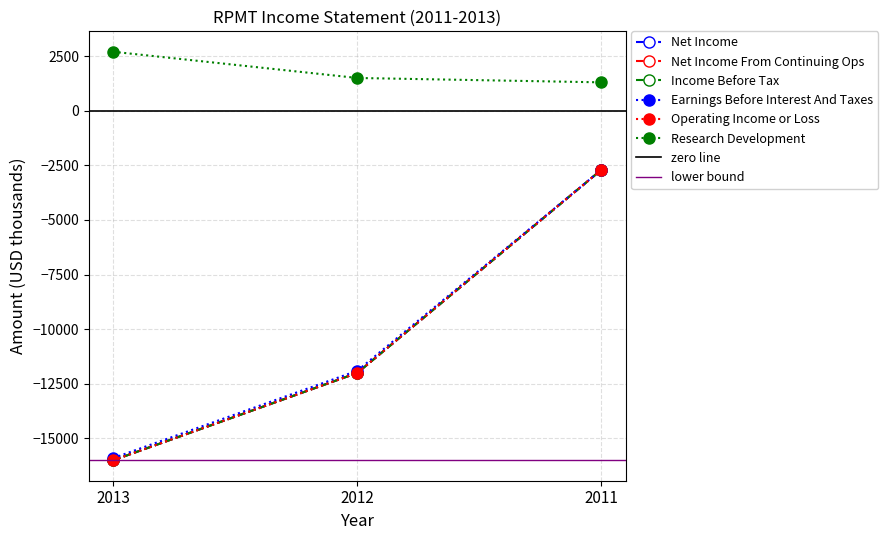

How many Operating Income or Loss values are between -16000 and -2700?

3